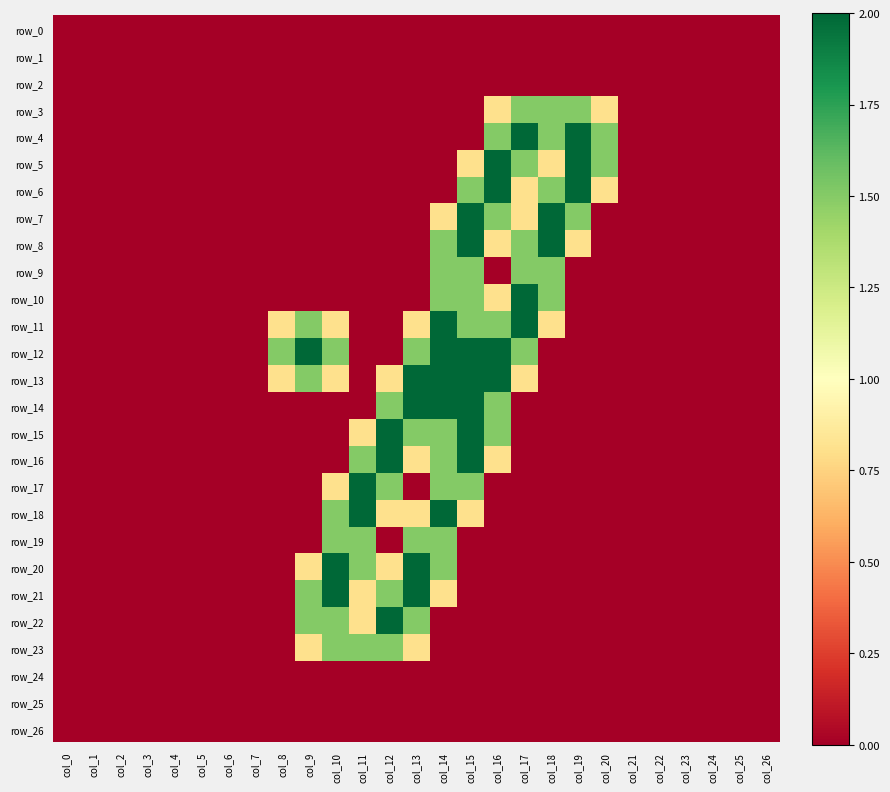

Where is row_23 nearest to the value 0?

col_0